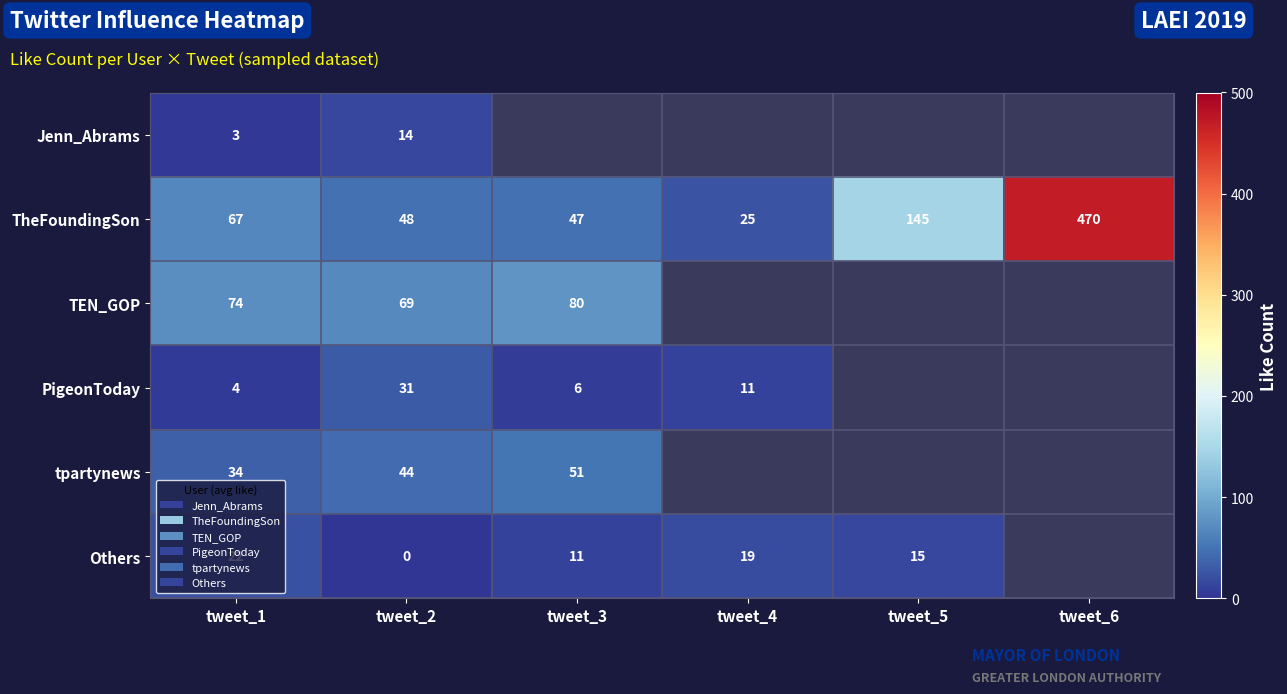

What is the total value across all series at tweet_2?

206